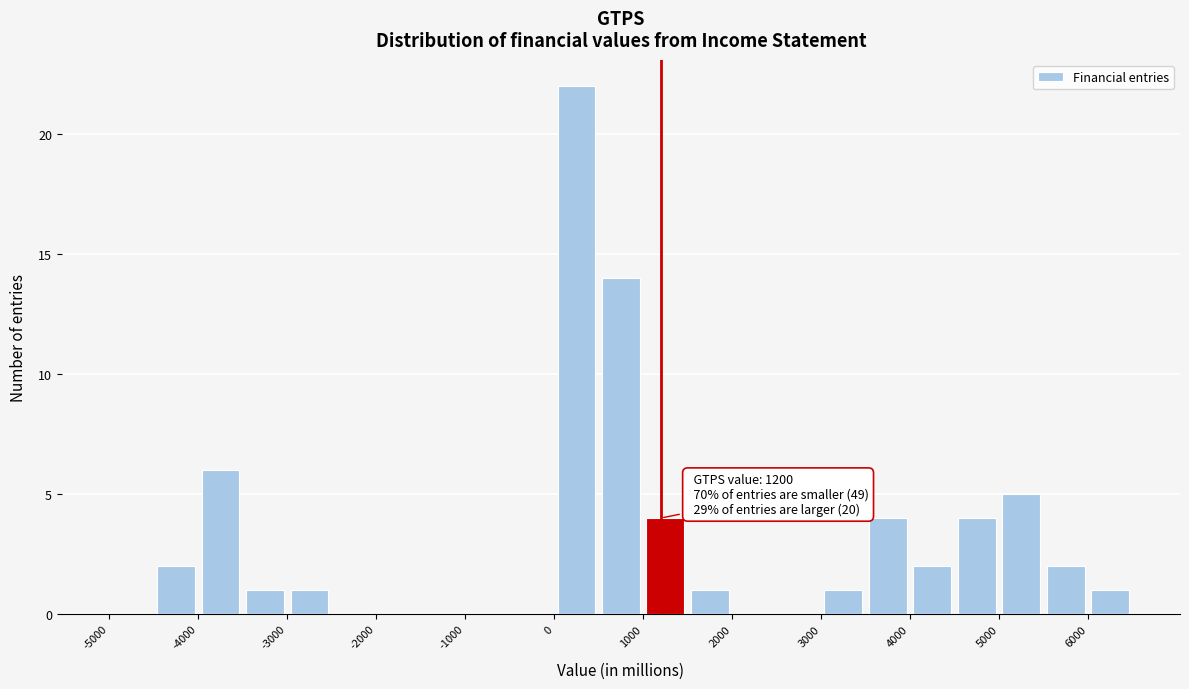

Which range on the x-axis has the tallest bar?

0 to 500